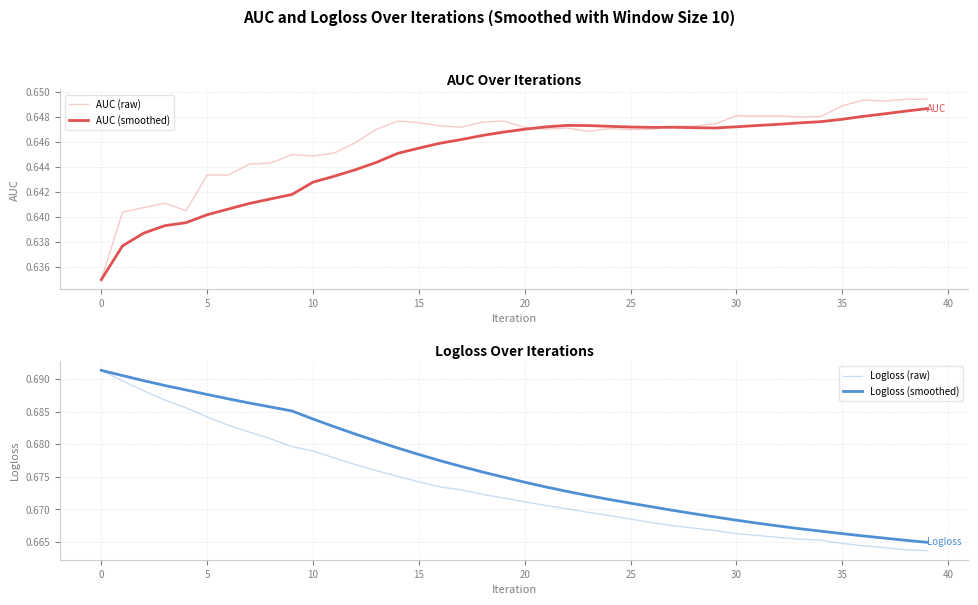

In AUC (raw), how many points are lower than both neighbors (excluding endpoints)?

9